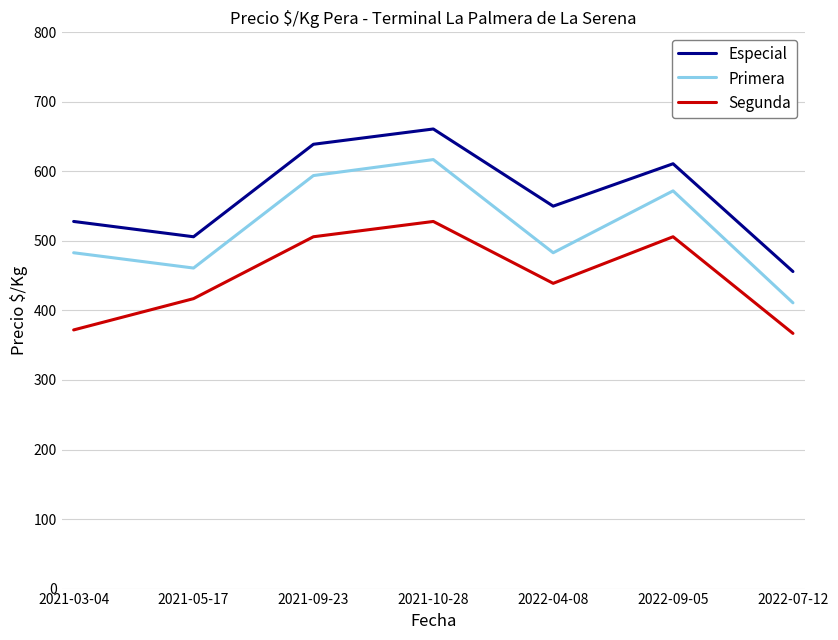

List the series in order of their overall mean, highest first.

Especial, Primera, Segunda